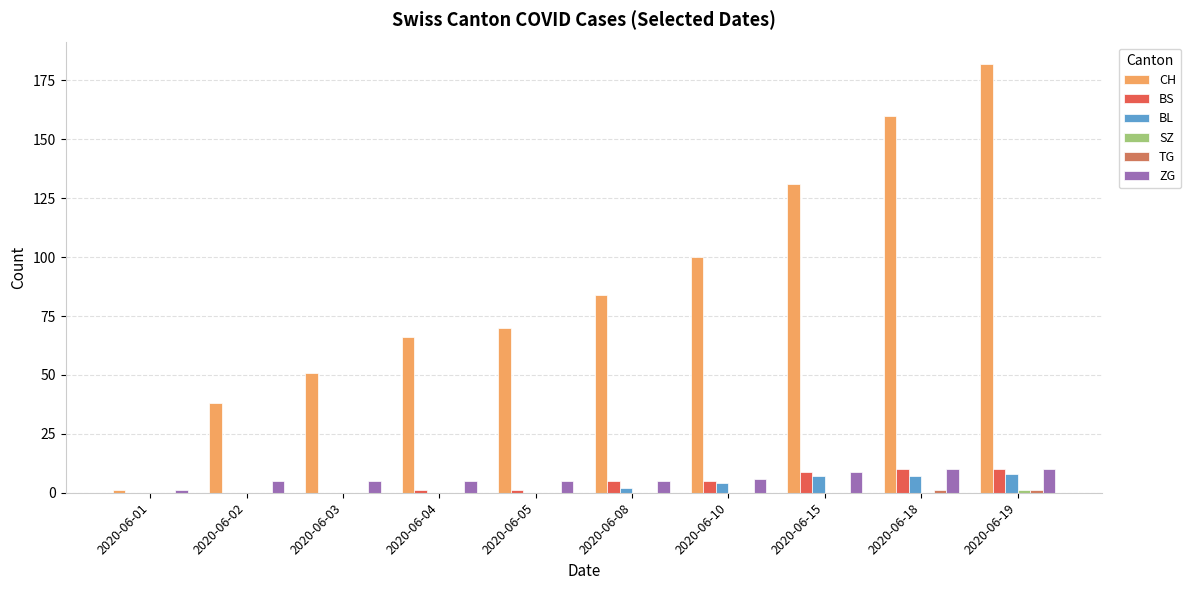

Rank the series at 2020-06-04 from lowest to highest value.

BL, SZ, TG, BS, ZG, CH